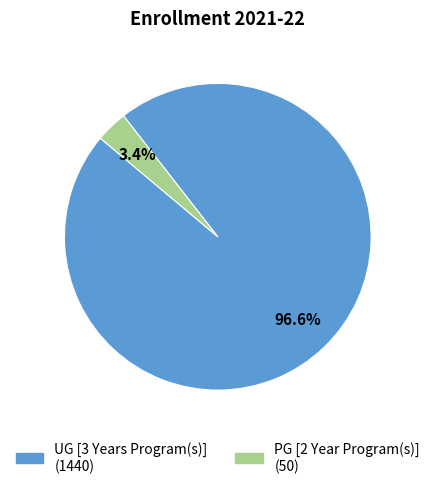

How many segments does this pie chart have?

2